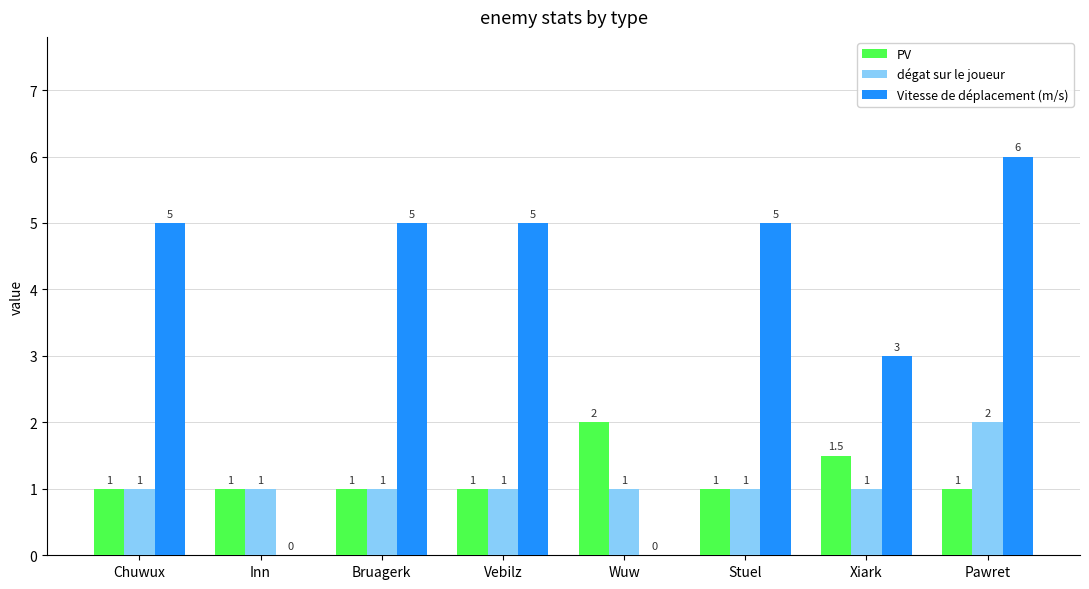

What is the highest value of the dégat sur le joueur series?

2.0